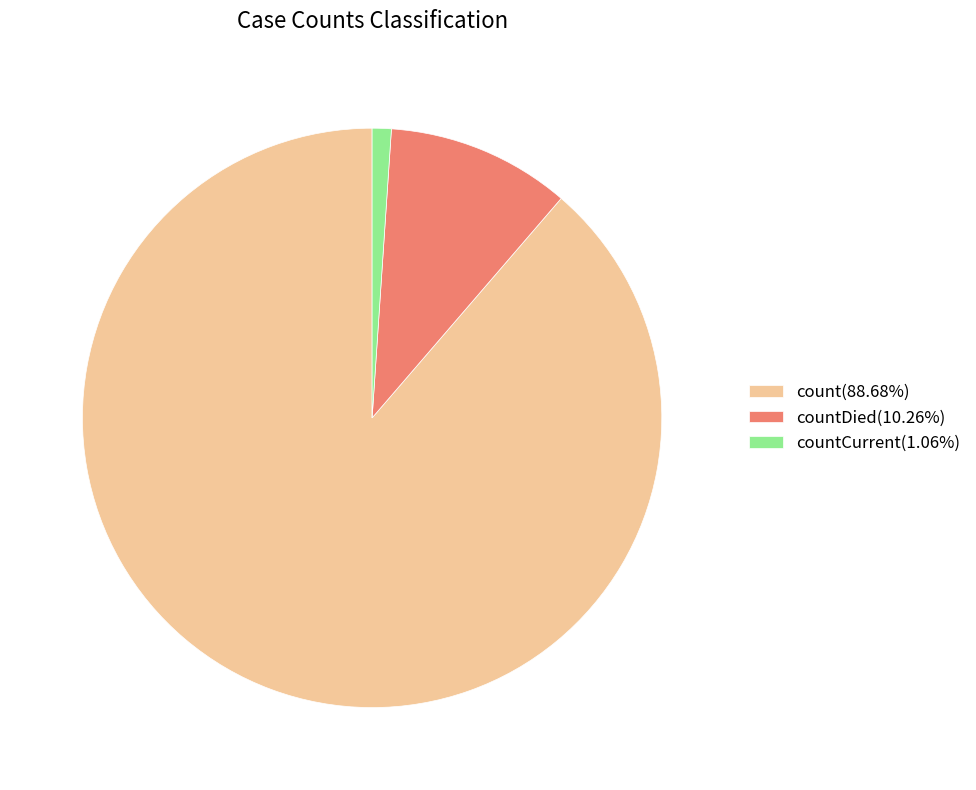

Is countDied(10.26%) the majority of the pie?

No